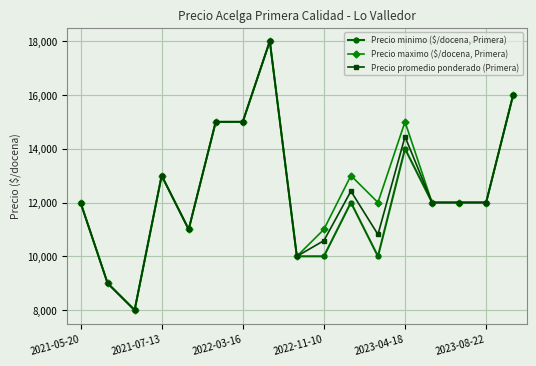

True or false: Precio minimo ($/docena, Primera) has more than 1 points higher than both neighbors.

True